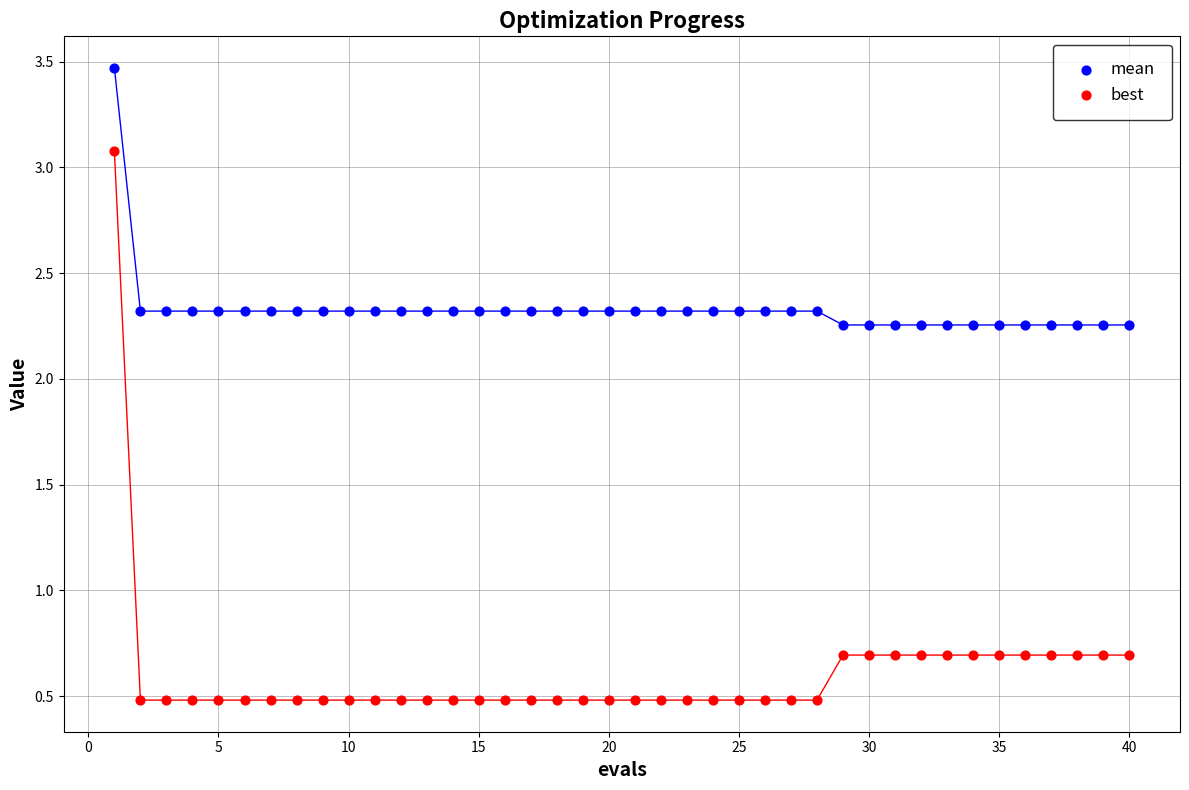

Which series has the widest spread of Y values?

best